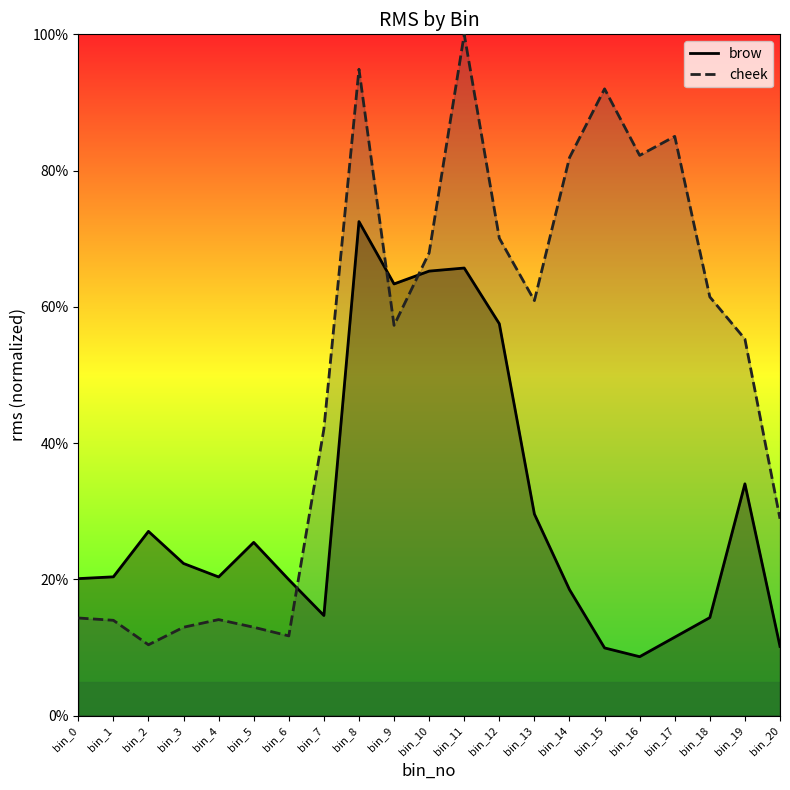

How many categories are shown in the chart?

21